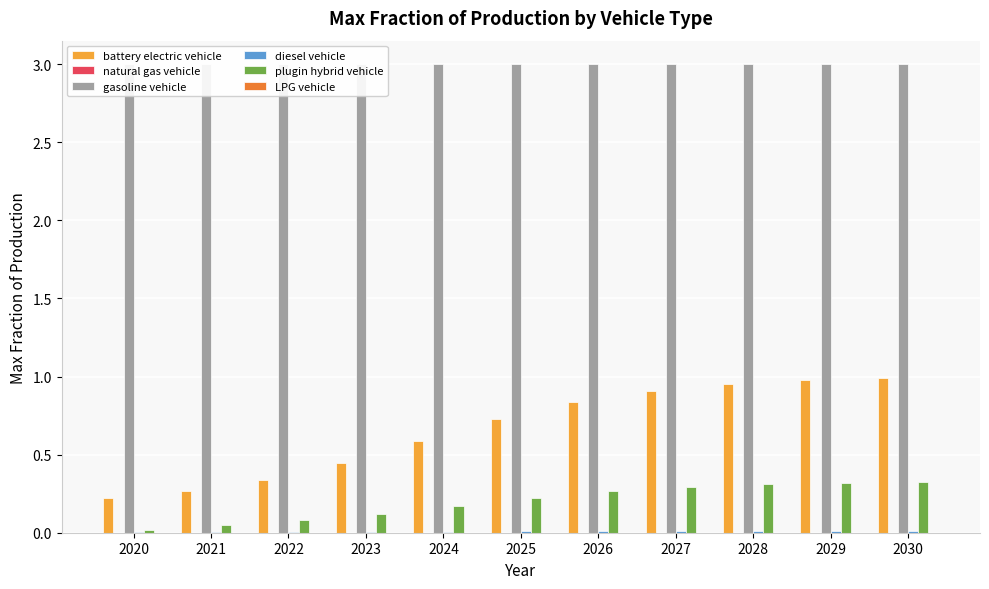

List the labels in order of diesel vehicle value, smallest first.

2020, 2021, 2022, 2023, 2024, 2025, 2026, 2027, 2028, 2029, 2030